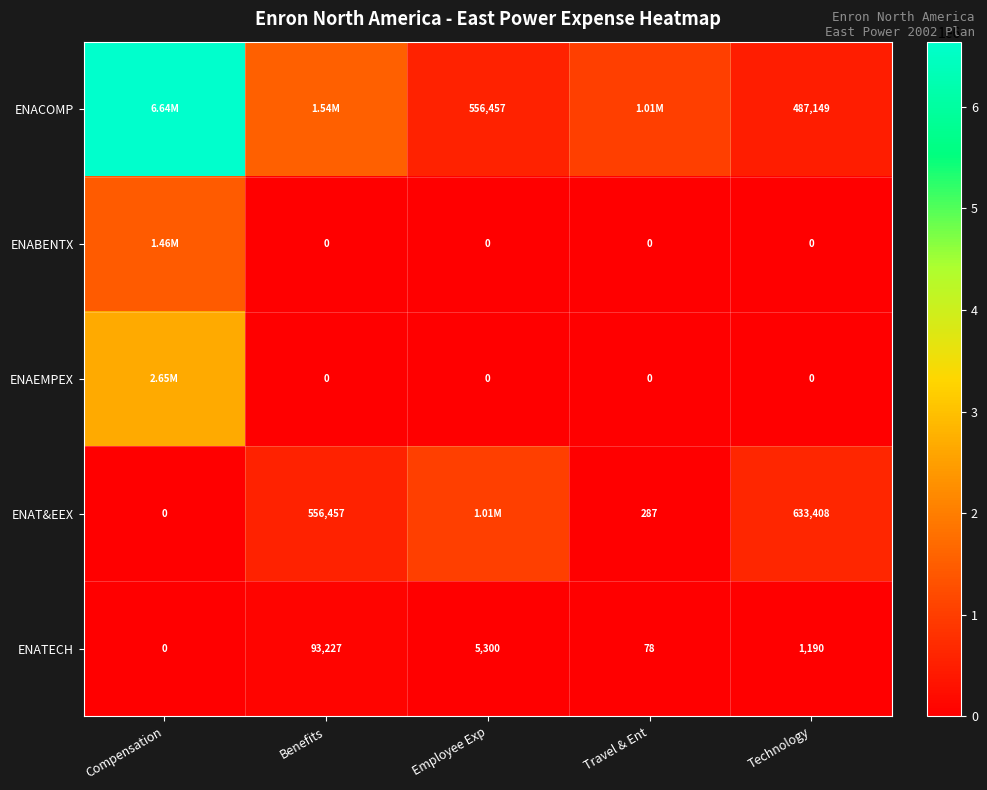

The value of ENATECH at Benefits is 127056.4. True or false?

False